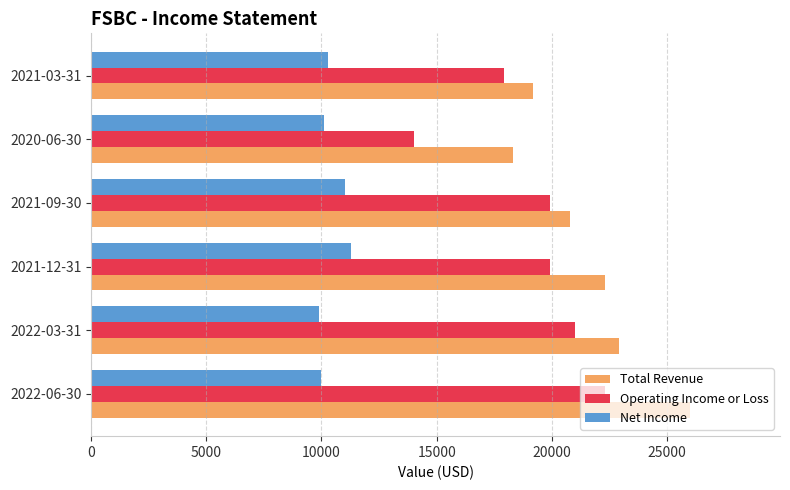

What is the difference between the second highest and second lowest values in the Net Income series?

1000